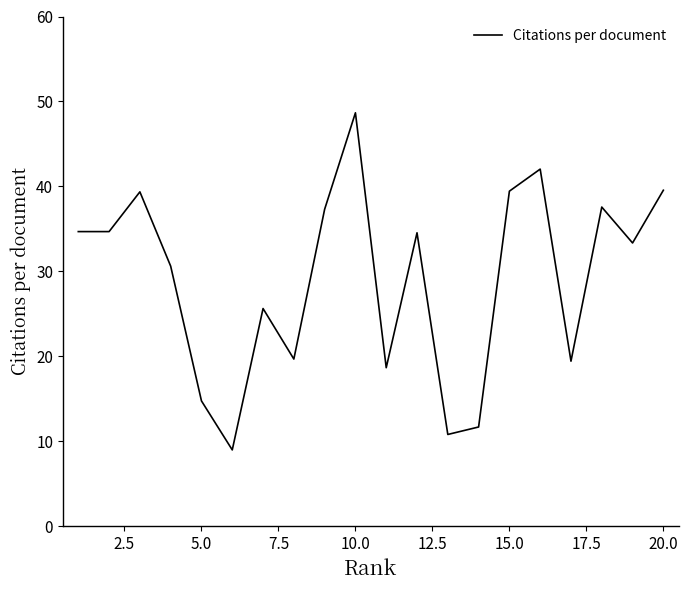

What is the maximum value shown in the chart?

48.7